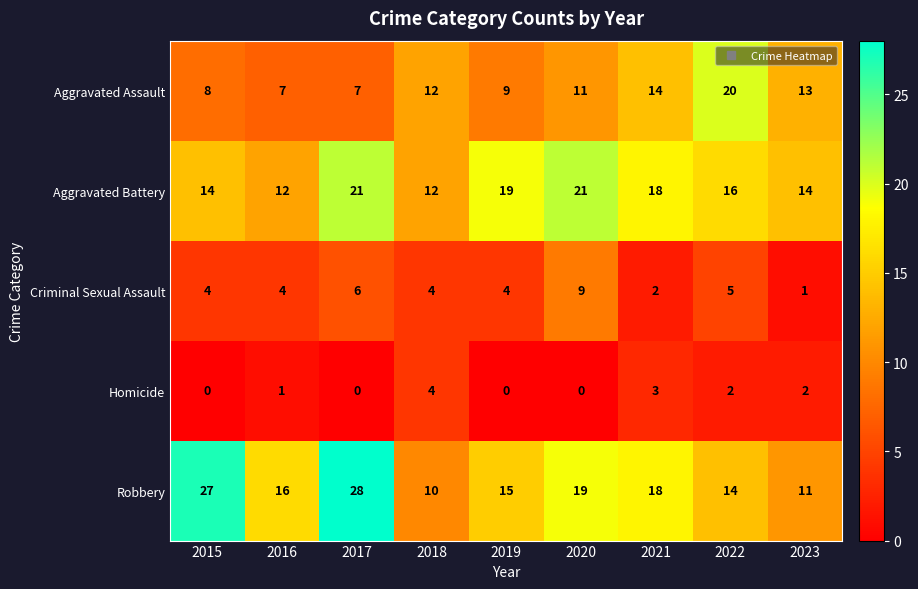

Which series has the largest total across all categories?

Robbery